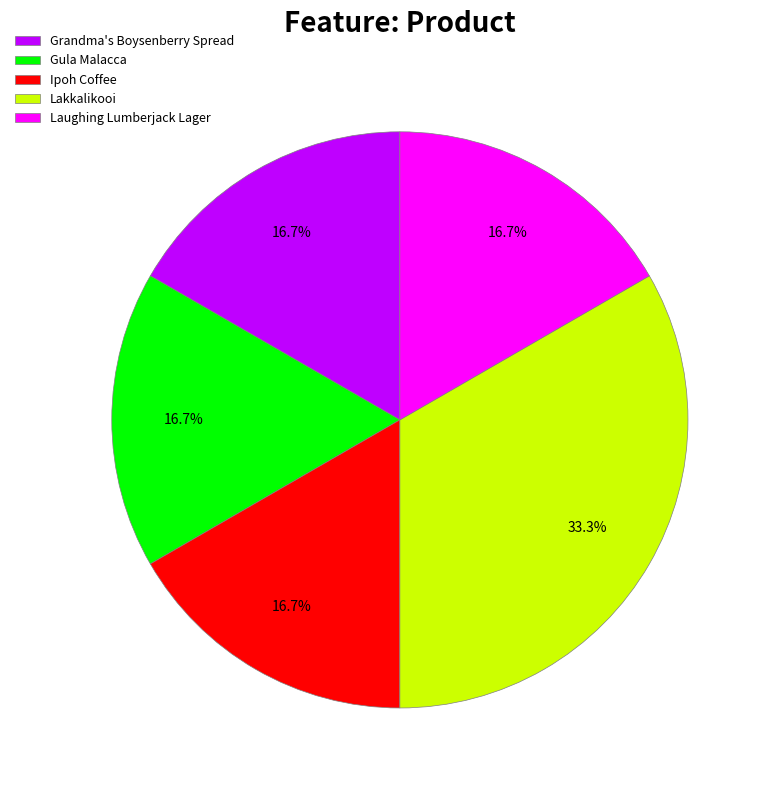

To the nearest percent, what is the combined percentage of Lakkalikooi and Gula Malacca?

50%